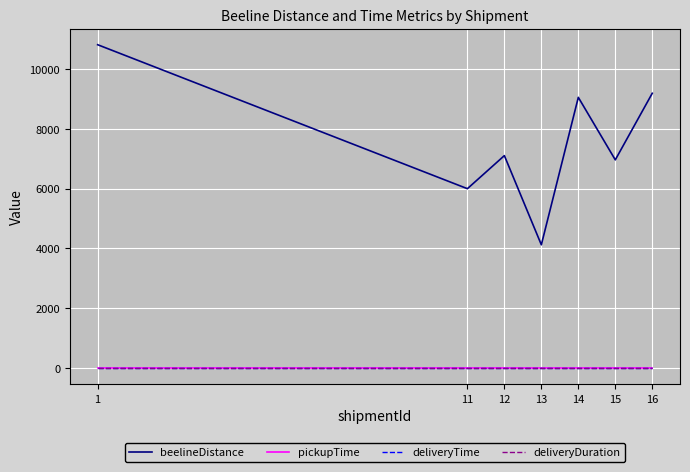

Which has a higher value, 11 or 13?

11